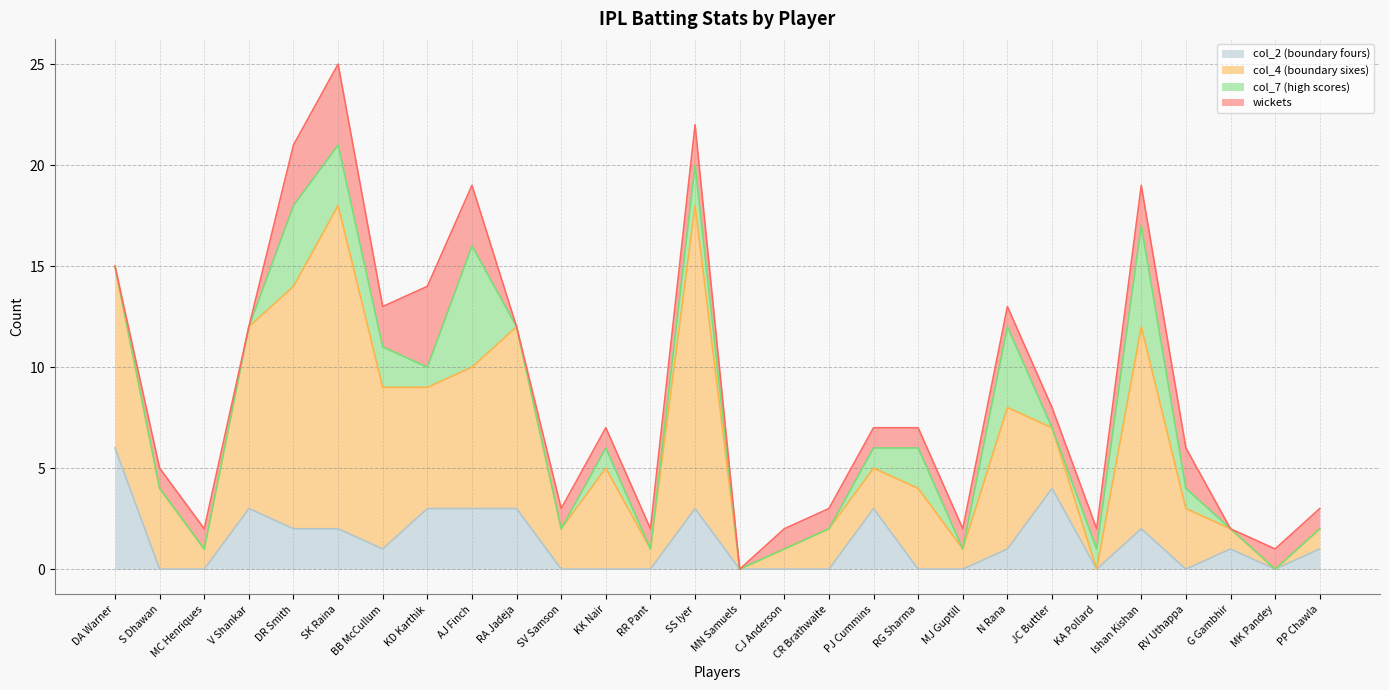

At which category is the sum across all series the highest?

SK Raina